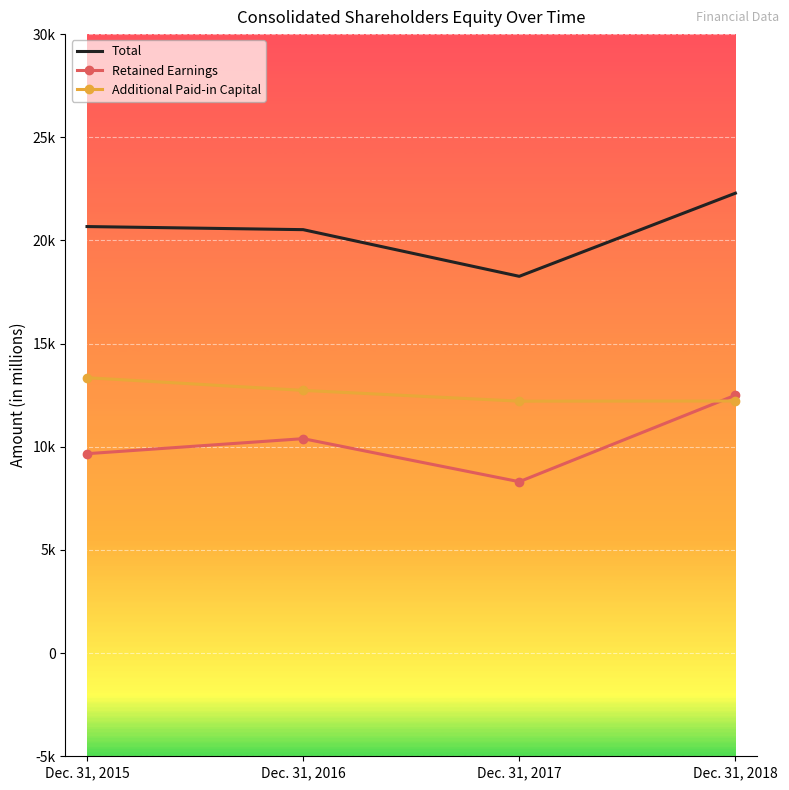

What are all the series names shown in the legend?

Total, Retained Earnings, Additional Paid-in Capital